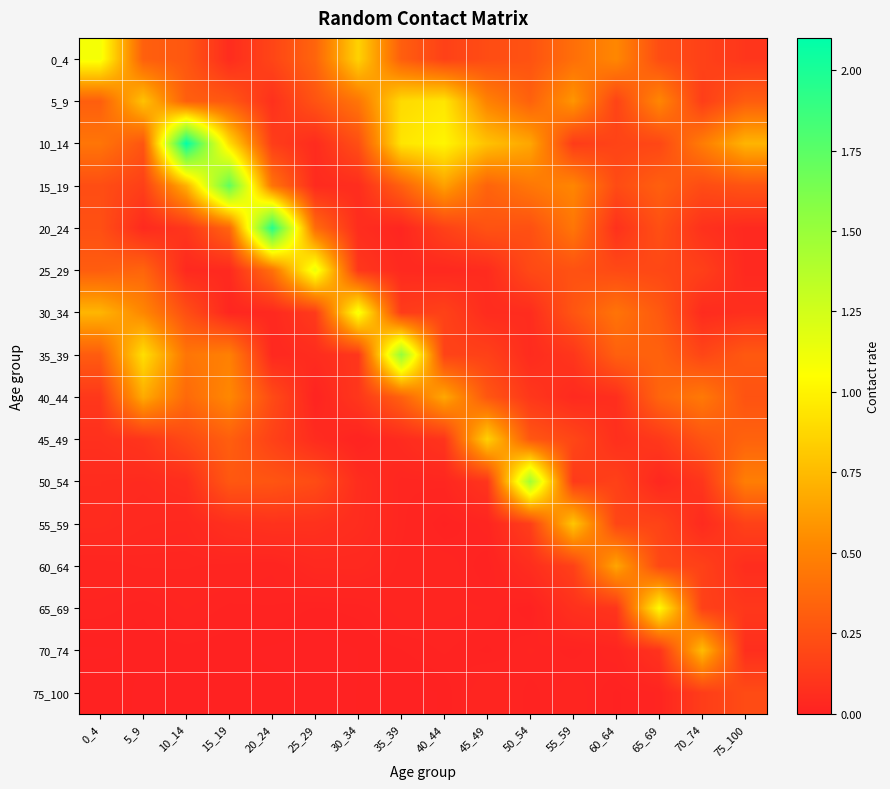

List the series in order of their peak value, lowest first.

75_100, 60_64, 40_44, 70_74, 55_59, 45_49, 5_9, 65_69, 0_4, 30_34, 25_29, 50_54, 35_39, 15_19, 20_24, 10_14